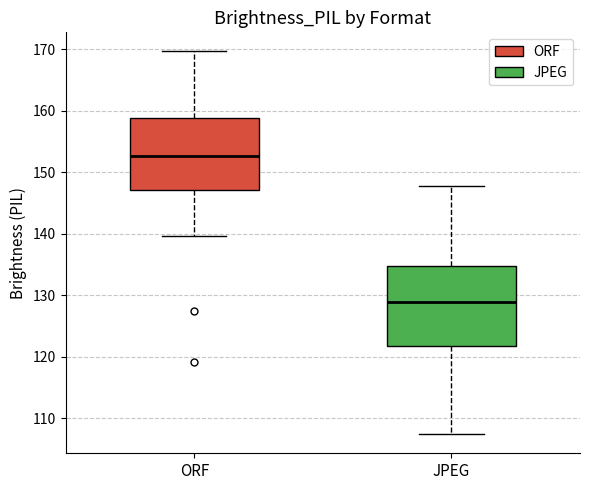

Which box has the lowest median line?

JPEG